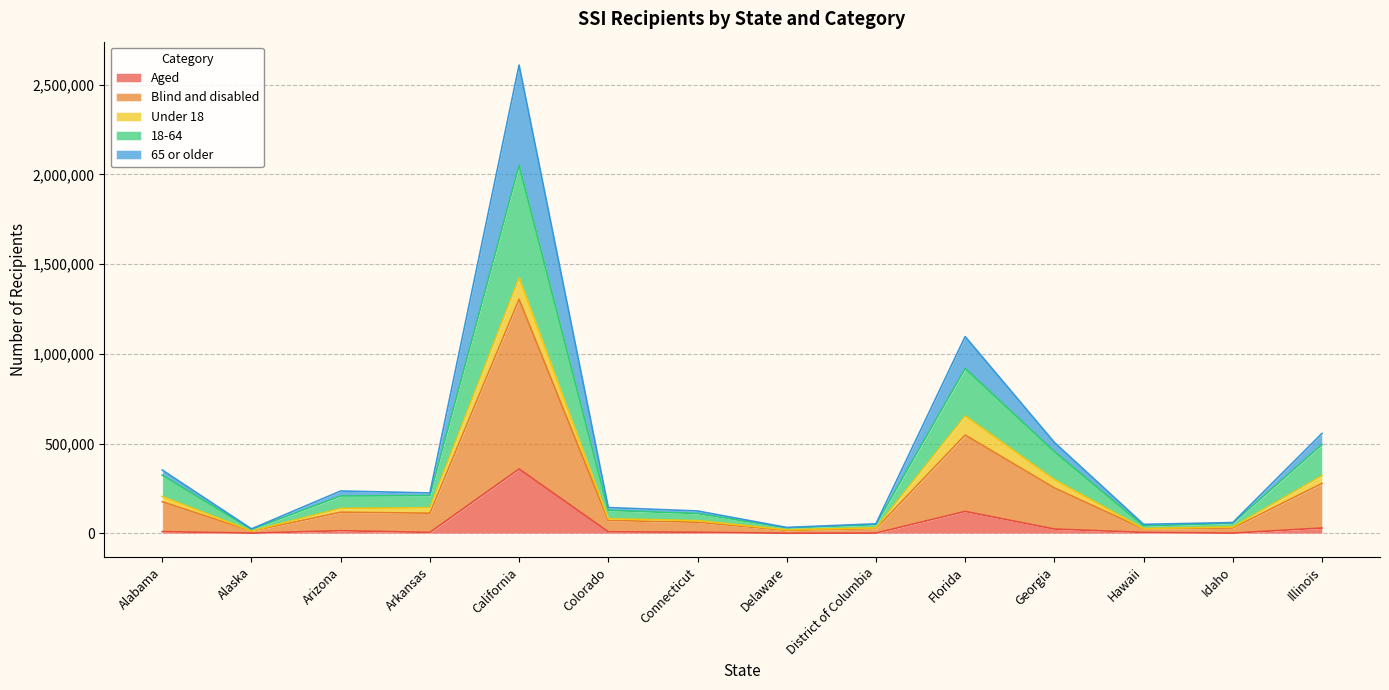

The Aged series shows 358906 at California. True or false?

True